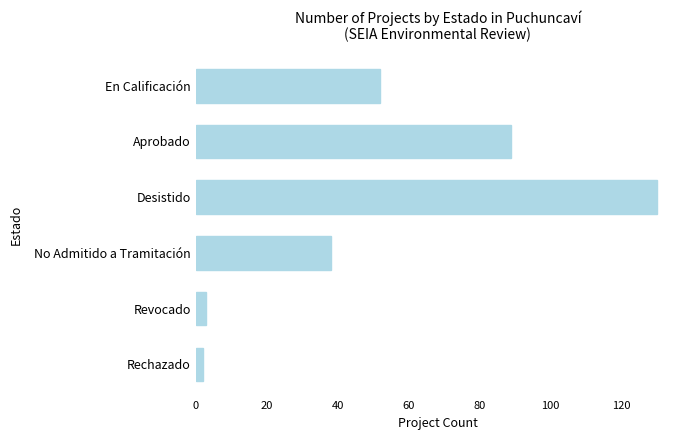

Where is the data nearest to the value 66?

En Calificación